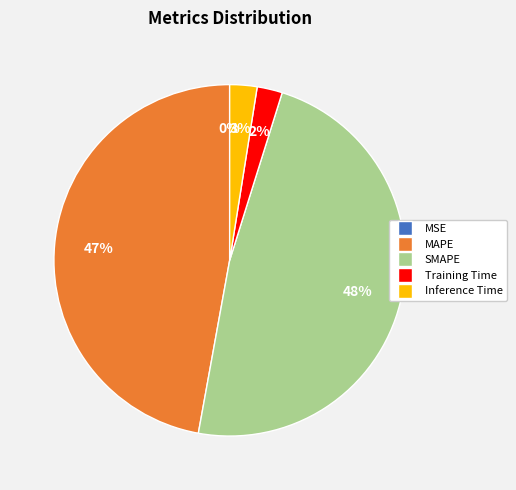

What percentage is the MAPE slice, to the nearest percent?

47%